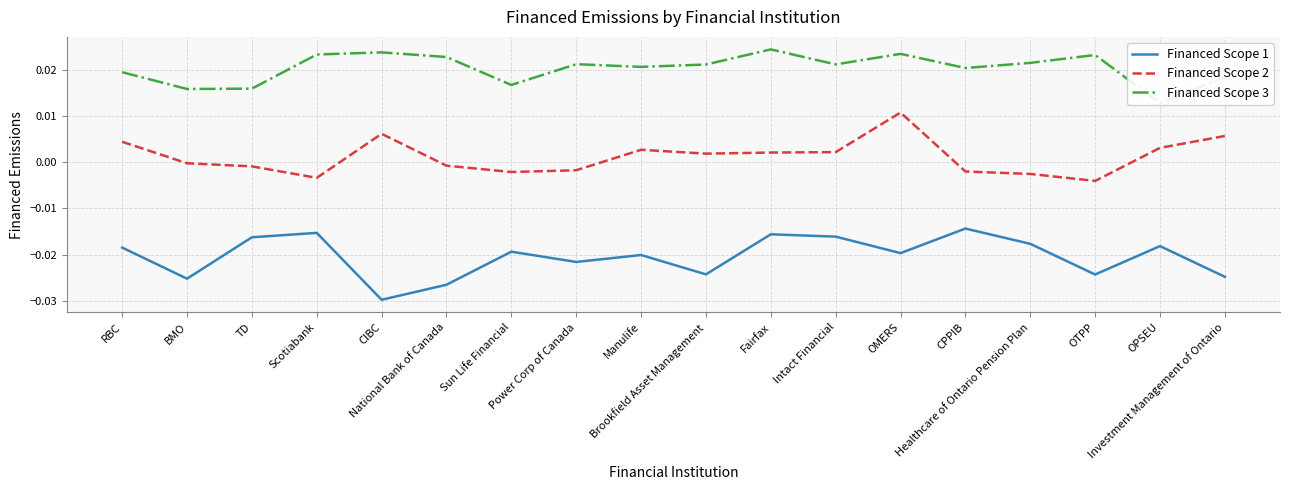

True or false: Financed Scope 2 and Financed Scope 1 cross at least once.

False